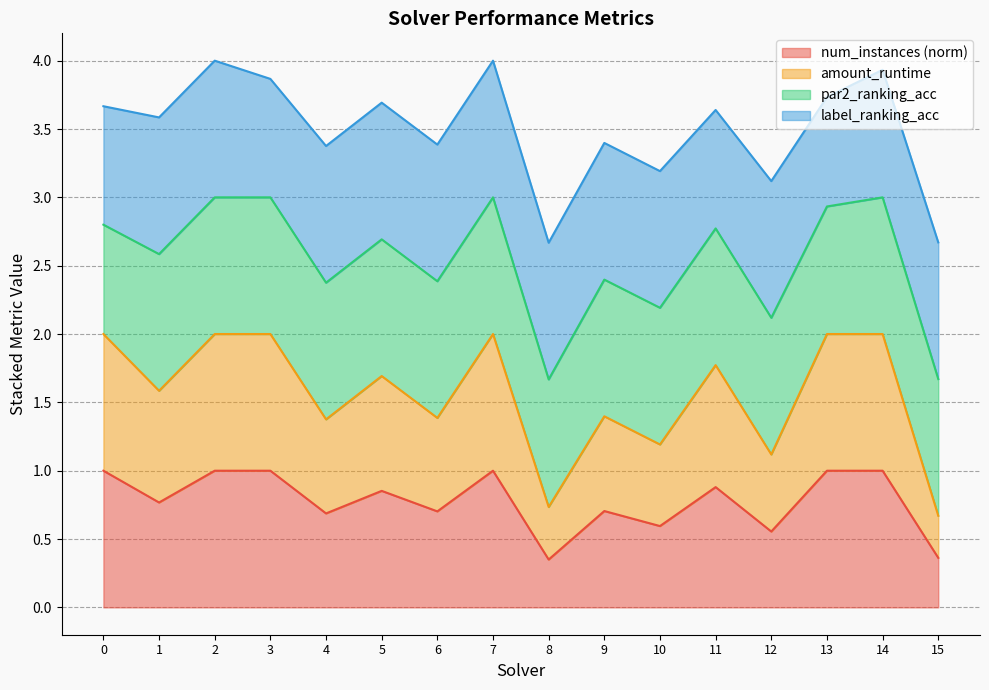

At which category does num_instances reach its first local valley?

1